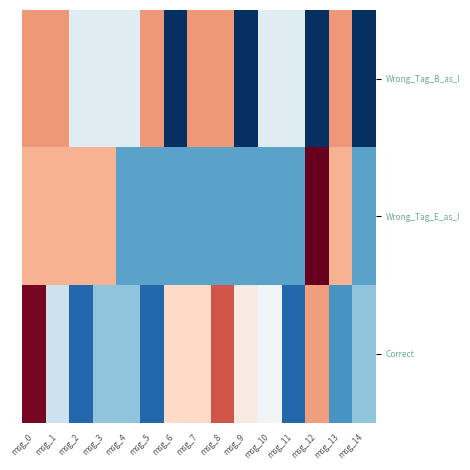

How many categories are shown in the chart?

15